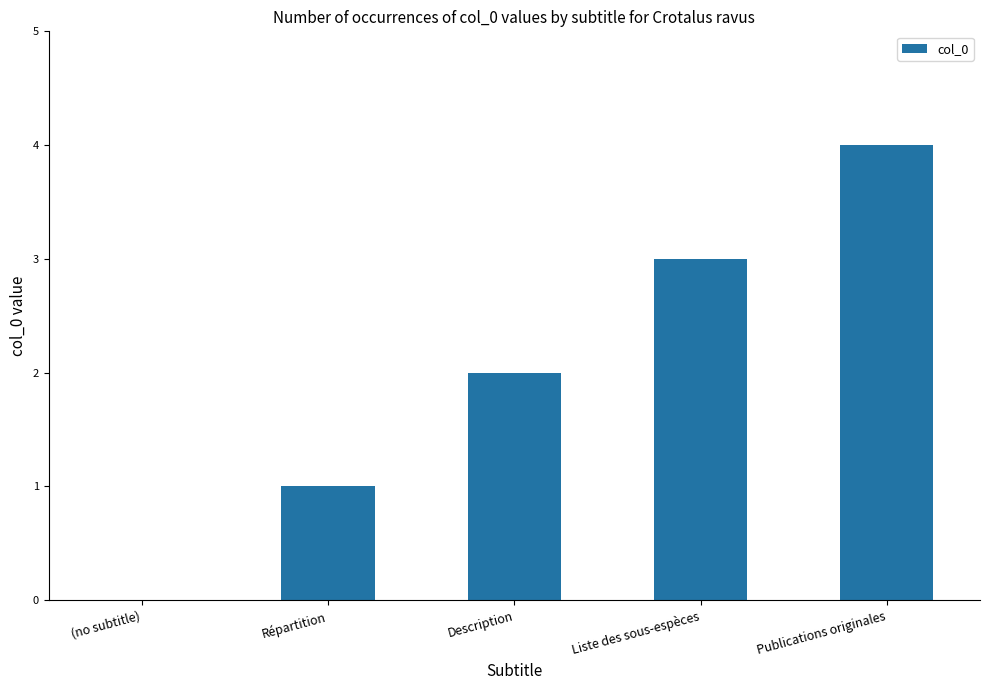

What is the change in value from Description to Publications originales?

+2